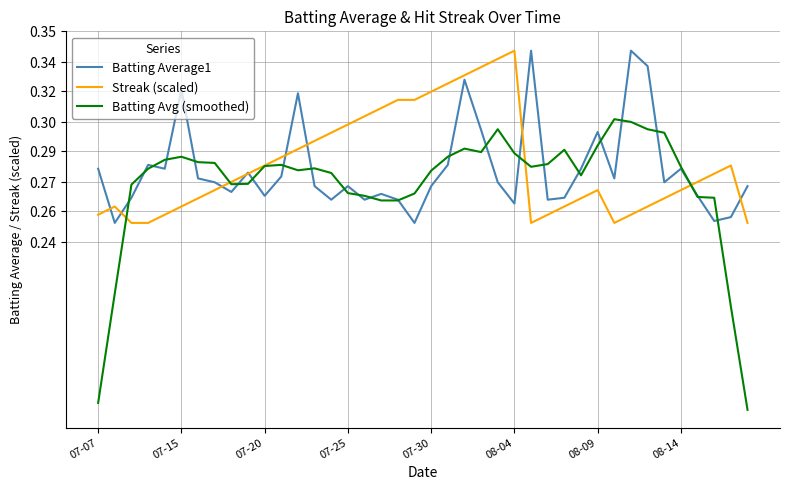

What is the average value of the Batting Avg (smoothed) series?

0.3